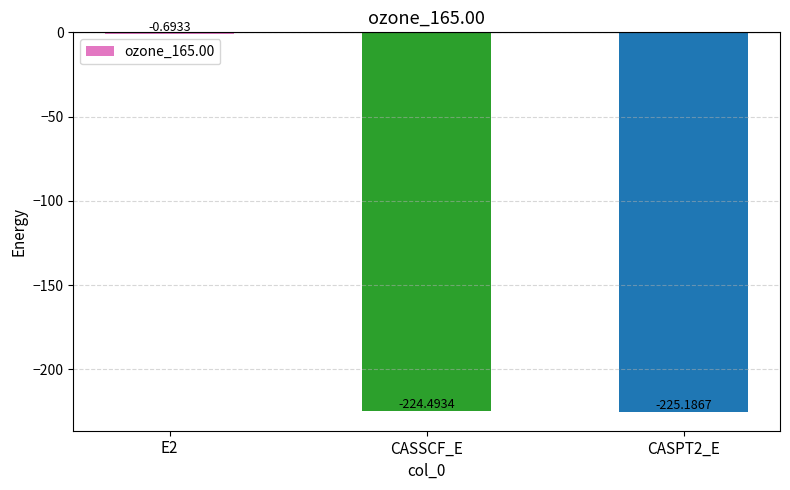

At which category does the chart reach its peak across all series?

E2